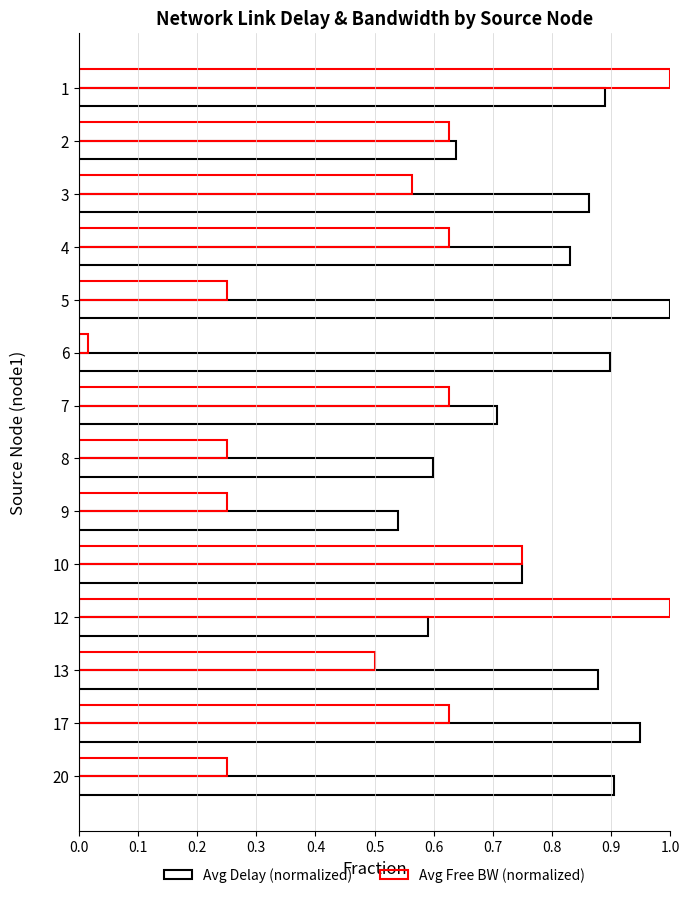

List the series in order of their overall mean, lowest first.

Avg Free BW (normalized), Avg Delay (normalized)